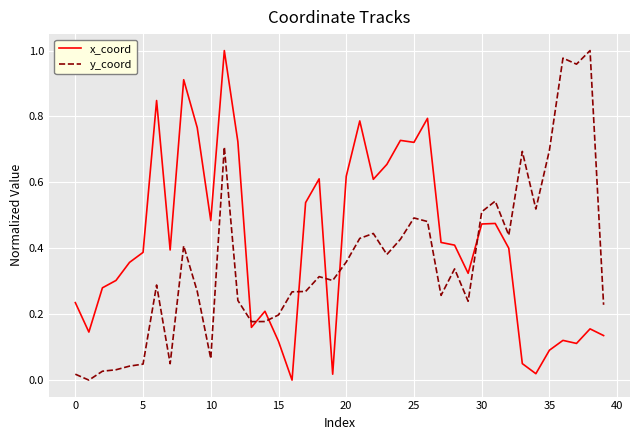

List the series in order of their overall mean, lowest first.

y_coord, x_coord